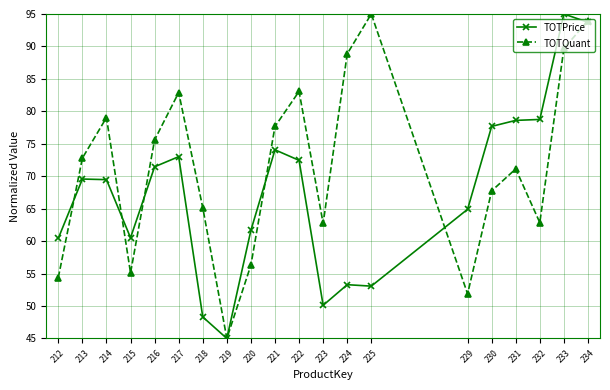

Between 219 and 223, which series saw the biggest shift?

TOTQuant